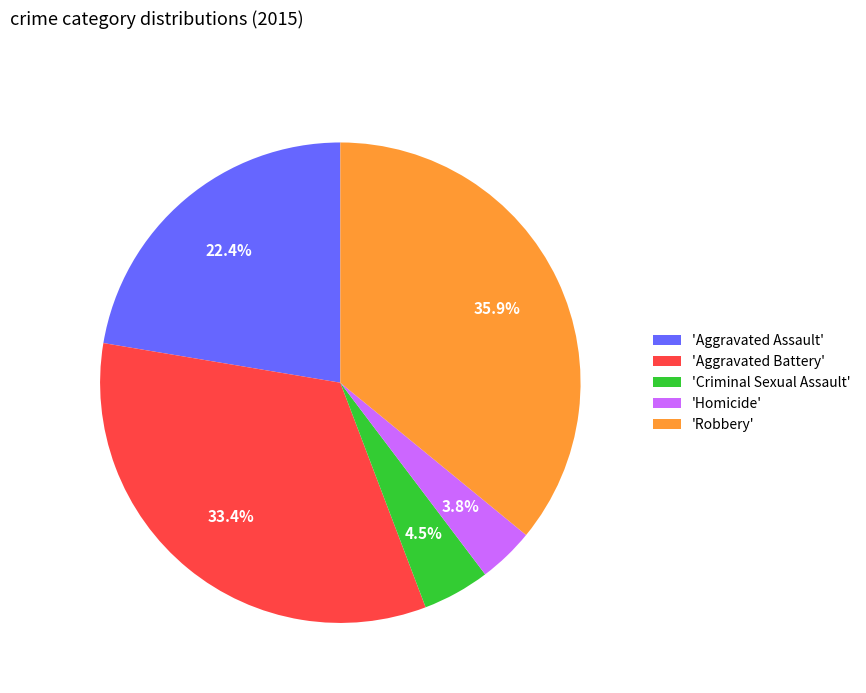

Combined, do 'Criminal Sexual Assault' and 'Aggravated Battery' account for over 50%?

No